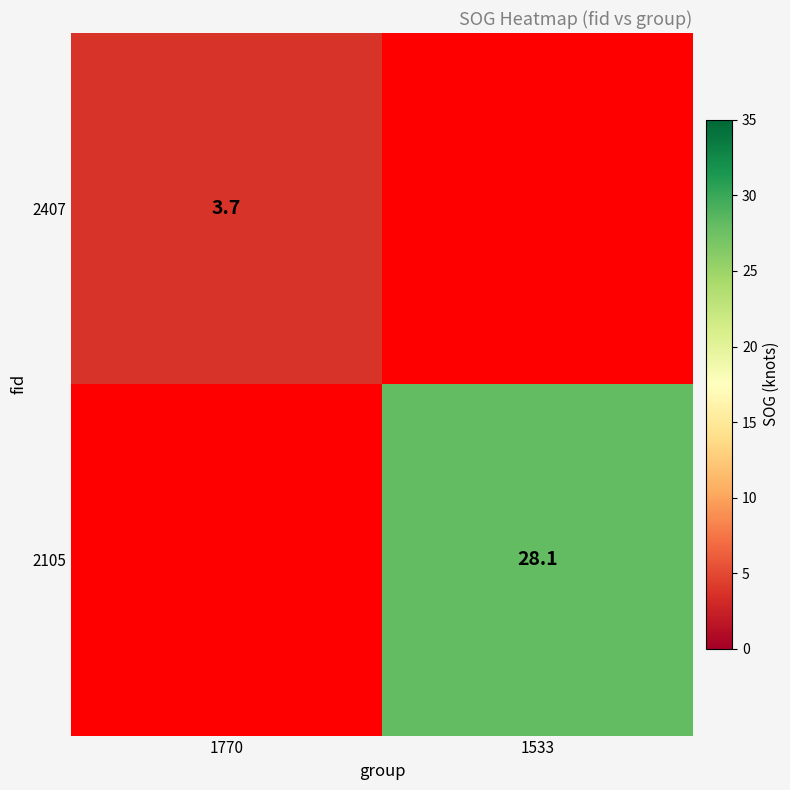

The 2407 series shows 3.7 at 1770. True or false?

True